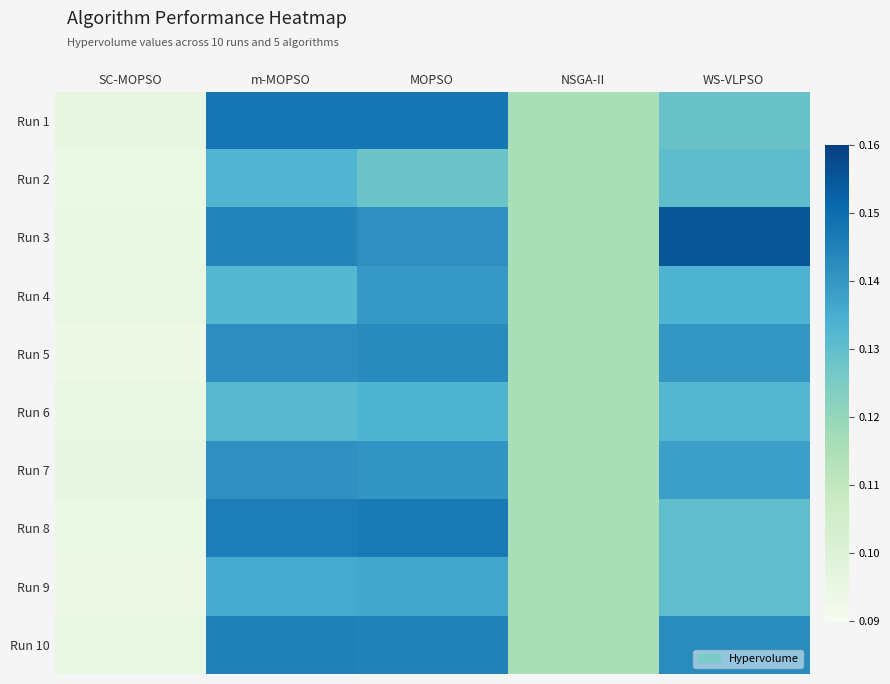

At how many categories does at least one series exceed 0?

5